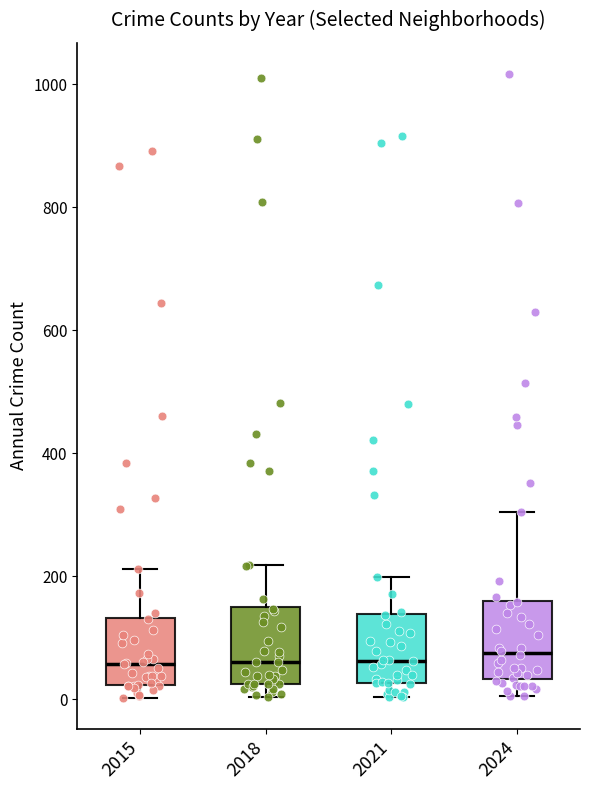

Reading left to right, transcribe this box plot: for each box, give where its median line is, the range the box spans, and where its two whiskers end, as read against the y-axis. The values are not printed on the chart, so give them approximately, as read against the axis.

2015: median 60, box 20 to 140, whiskers 0 to 220
2018: median 60, box 20 to 160, whiskers 0 to 220
2021: median 60, box 20 to 140, whiskers 0 to 200
2024: median 80, box 40 to 160, whiskers 0 to 300